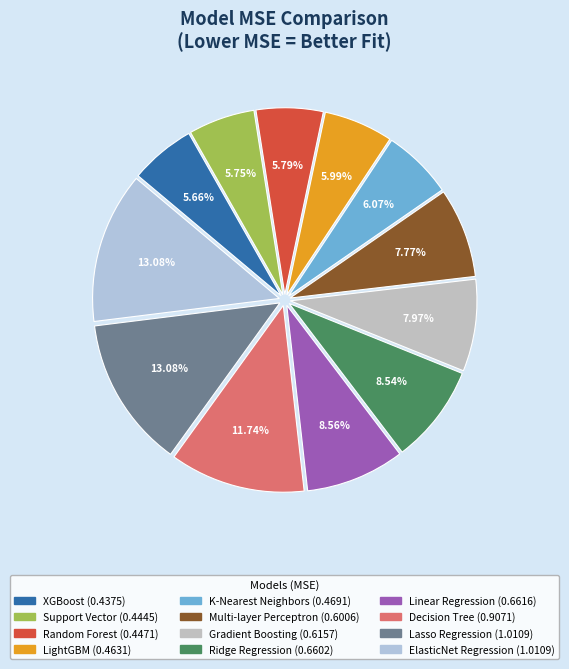

To the nearest percent, what is the difference between the Lasso Regression and K-Nearest Neighbors slice percentages?

7%